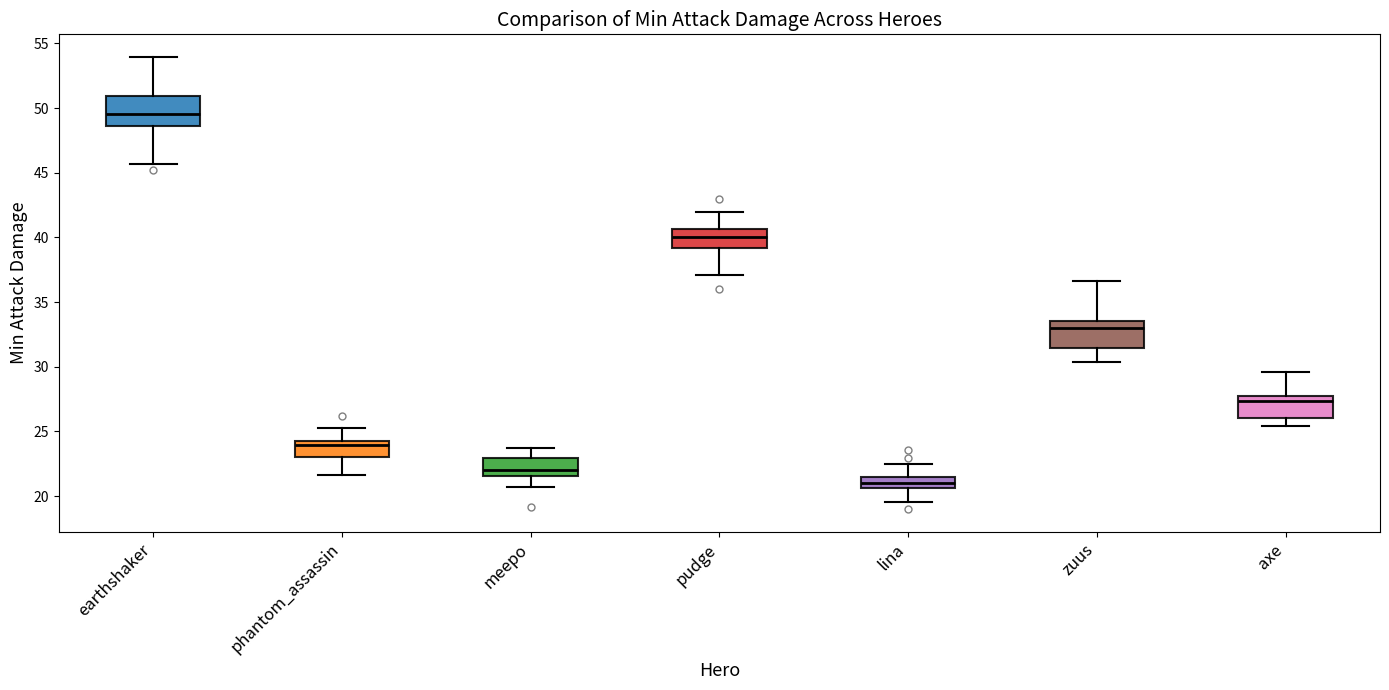

Reading left to right, transcribe this box plot: for each box, give where its median line is, the range the box spans, and where its two whiskers end, as read against the y-axis. The values are not printed on the chart, so give them approximately, as read against the axis.

earthshaker: median 49.5, box 48.5 to 51.0, whiskers 45.5 to 54.0
phantom_assassin: median 24.0 (just below the box's upper edge), box 23.0 to 24.0, whiskers 21.5 to 25.5
meepo: median 22.0, box 21.5 to 23.0, whiskers 20.5 to 23.5
pudge: median 40.0, box 39.0 to 40.5, whiskers 37.0 to 42.0
lina: median 21.0, box 20.5 to 21.5, whiskers 19.5 to 22.5
zuus: median 33.0, box 31.5 to 33.5, whiskers 30.5 to 36.5
axe: median 27.5 (just below the box's upper edge), box 26.0 to 27.5, whiskers 25.5 to 29.5